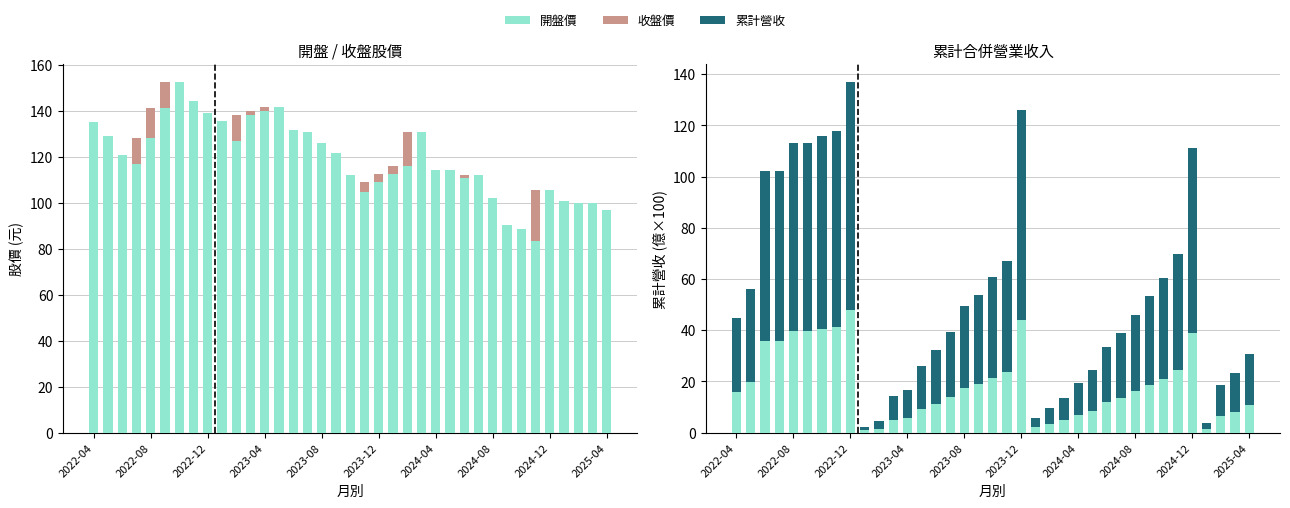

Which series has the largest total across all categories?

開盤價